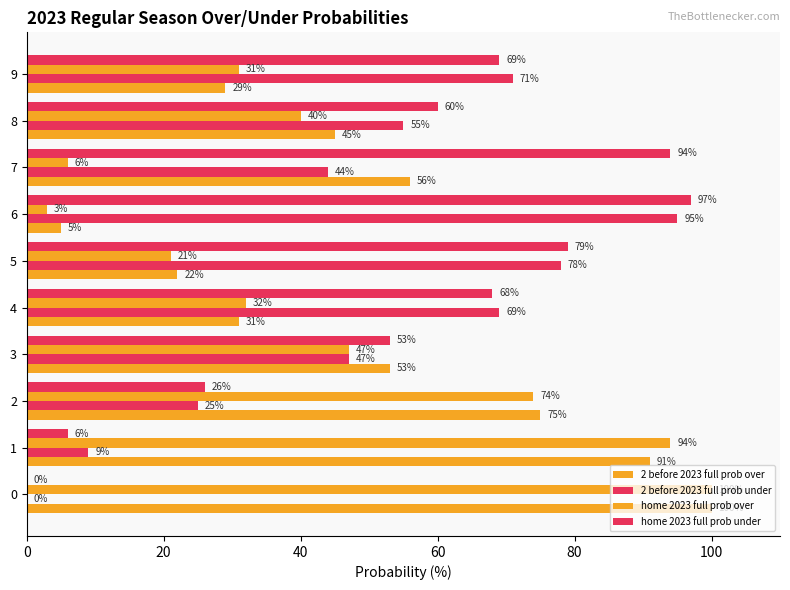

How many categories are shown in the chart?

10